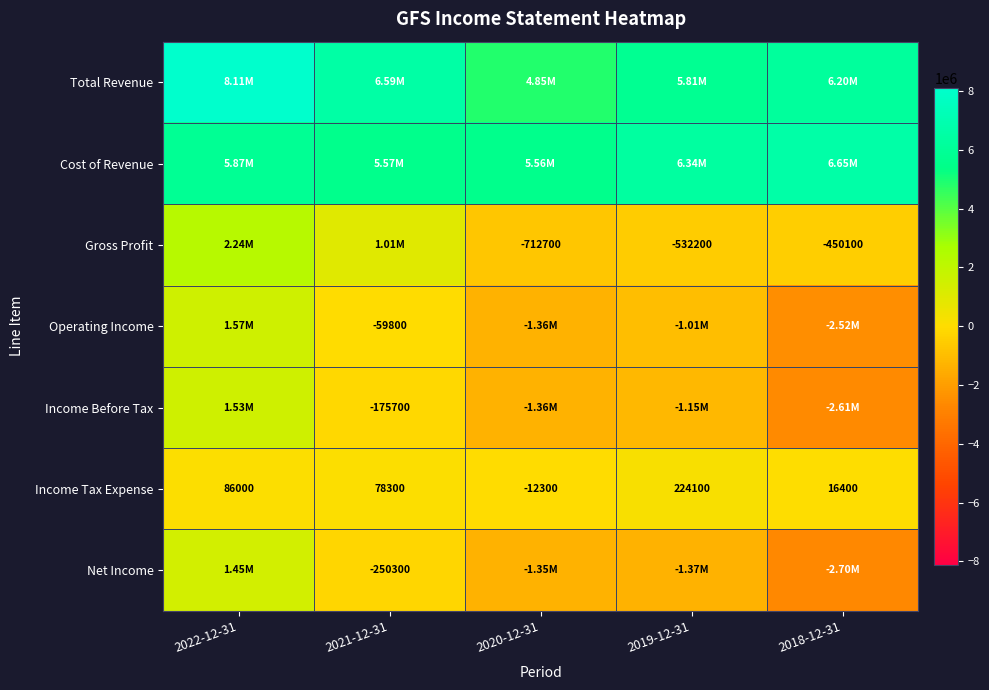

What is the spread (max minus min) of values at 2020-12-31?

6926300